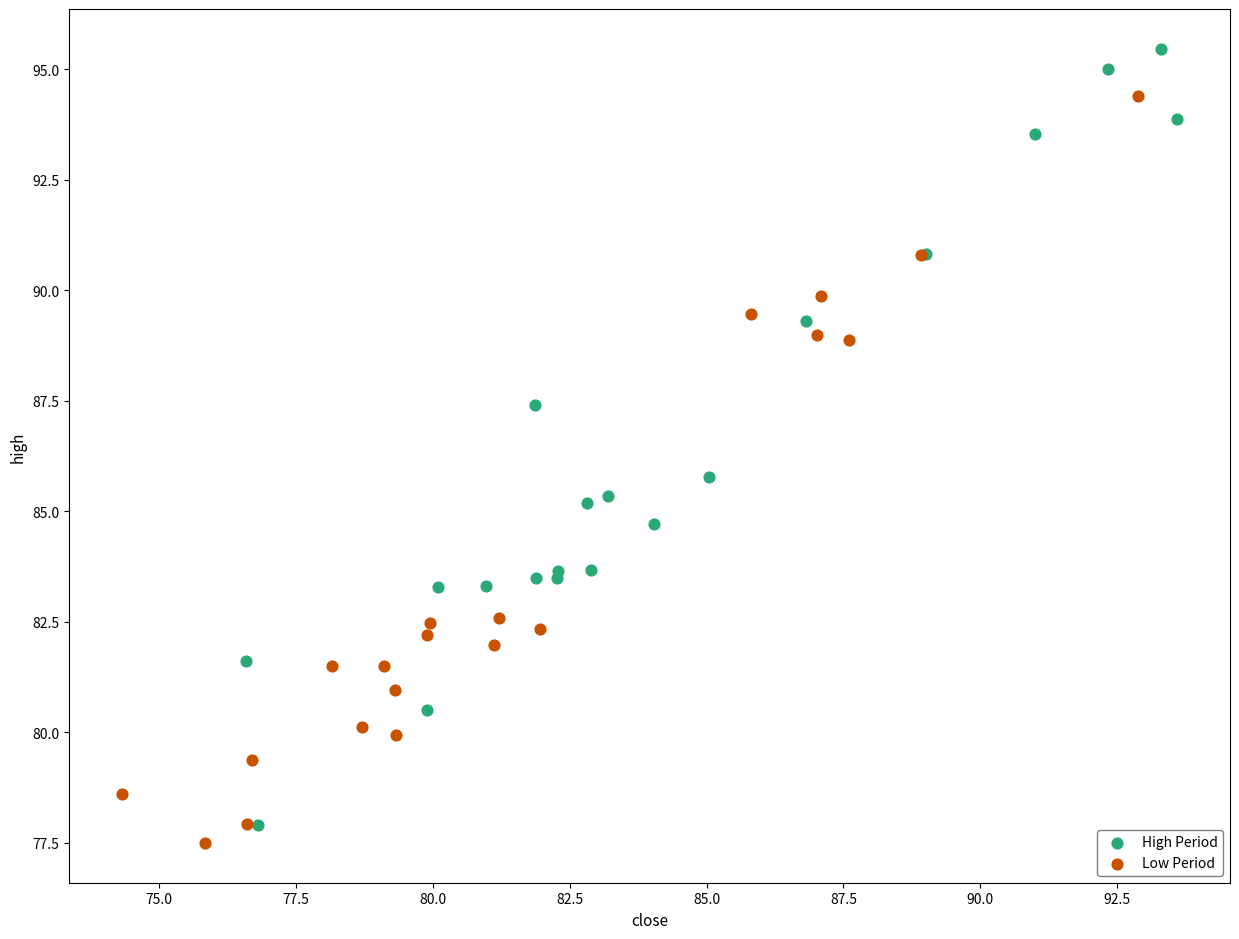

Which series reaches the maximum Y coordinate?

High Period